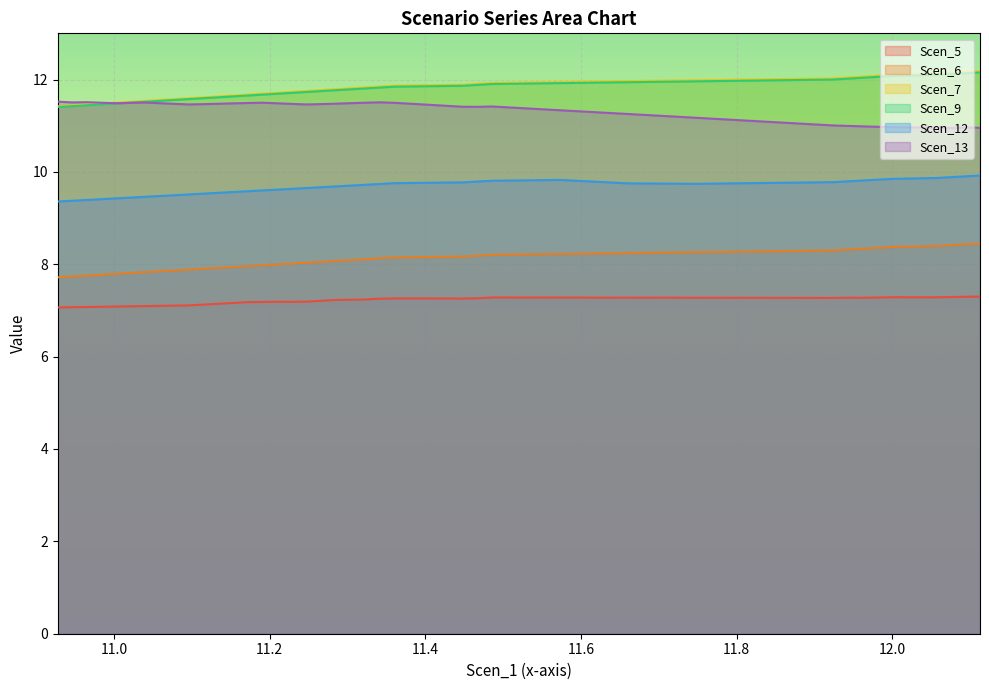

True or false: Scen_6 and Scen_13 cross at least once.

False